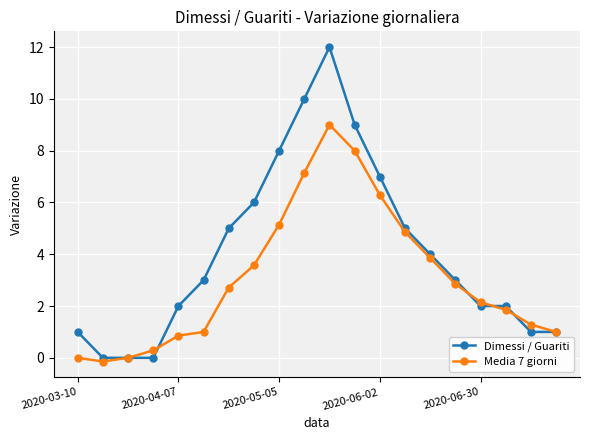

What is the greatest value displayed?

12.0